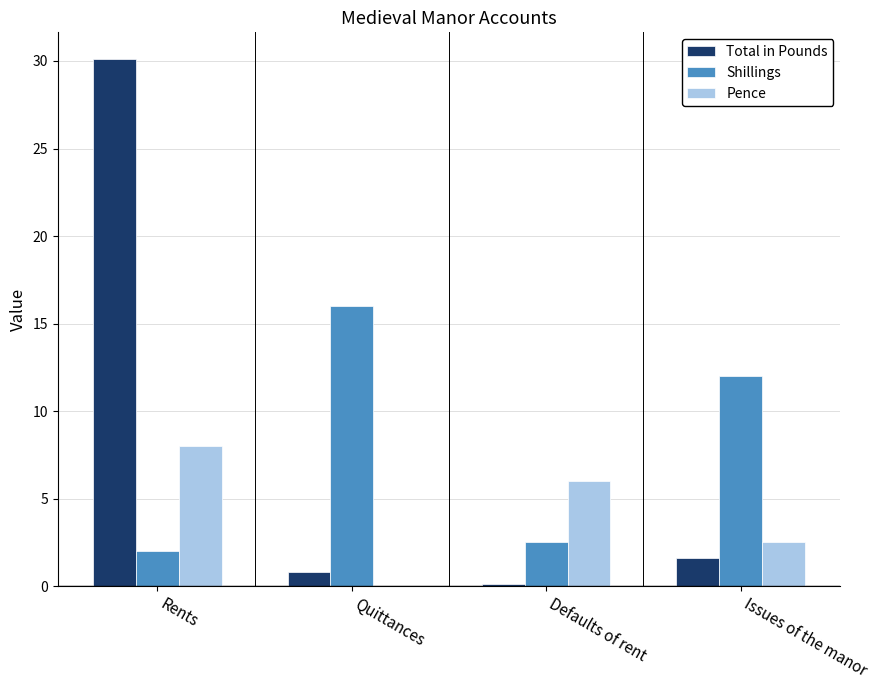

Count the number of categories in the chart.

4